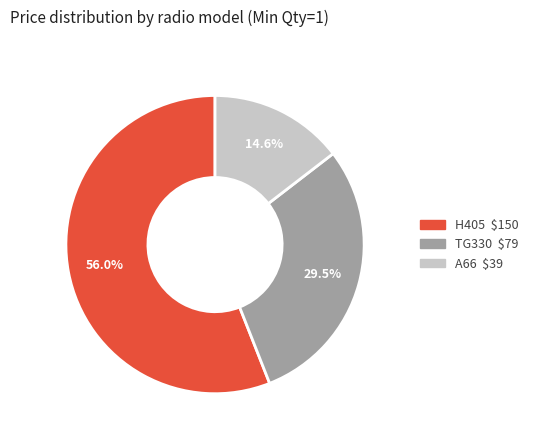

Count the number of slices in the pie.

3